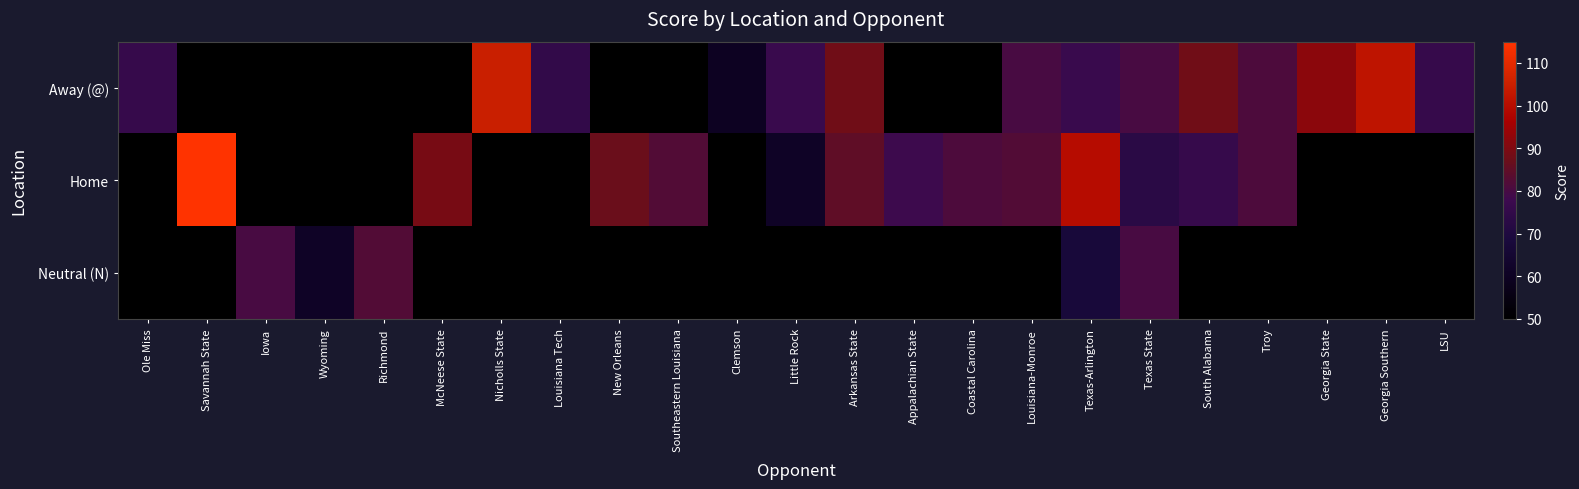

What is the minimum value shown in the chart?

60.0